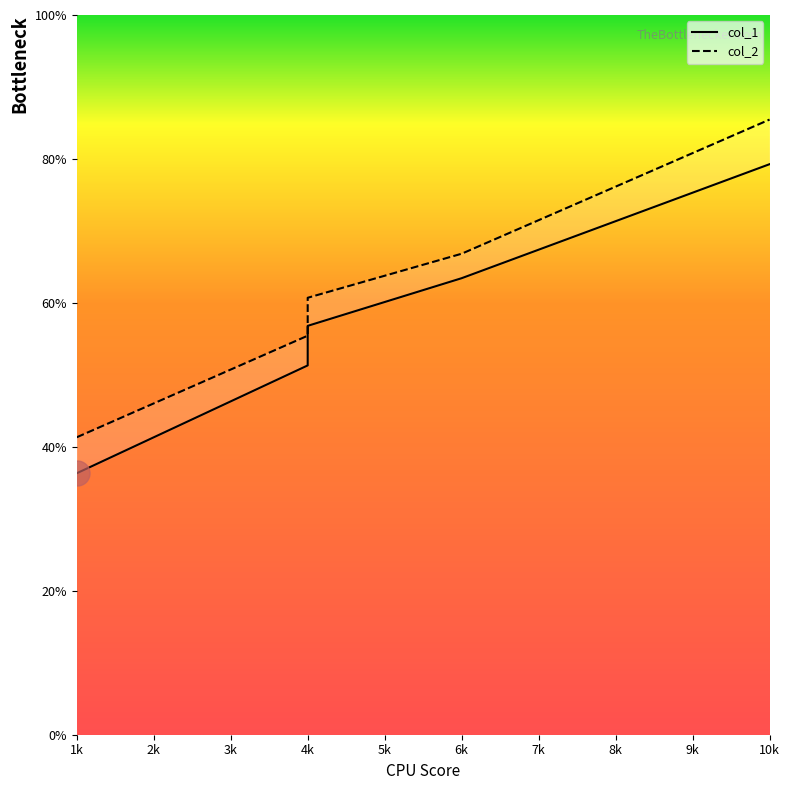

List the series in order of their overall mean, lowest first.

col_1, col_2